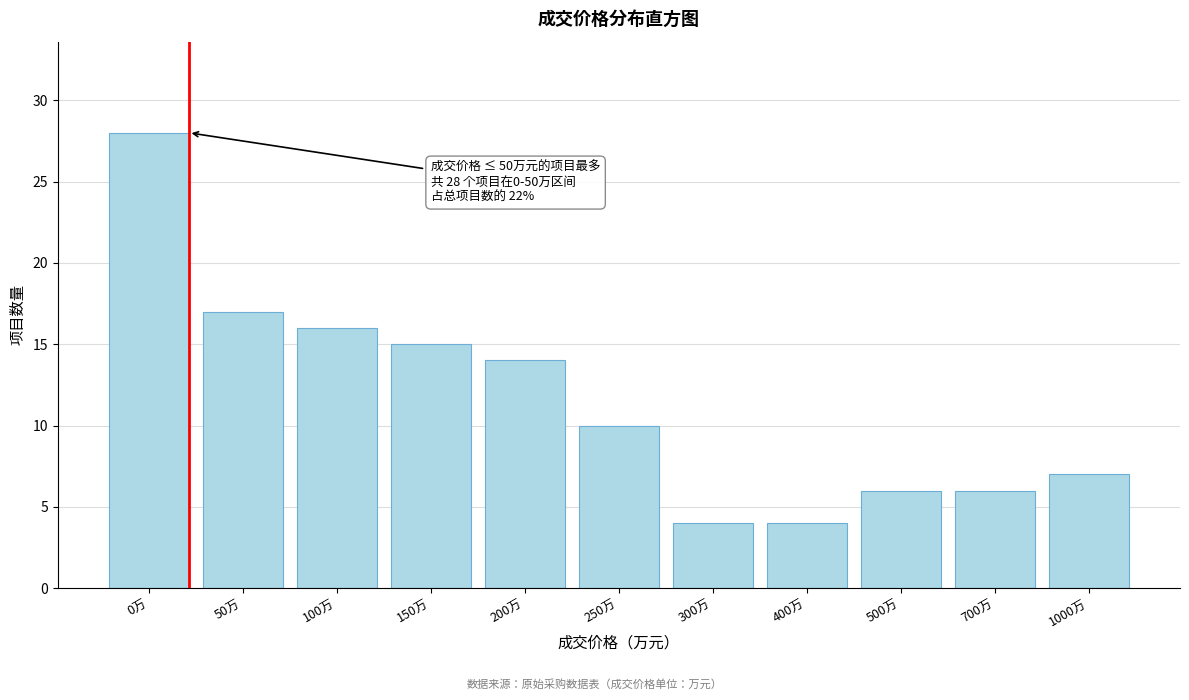

Reading left to right, what are all the values shown in this chart?

0万=28	50万=17	100万=16	150万=15	200万=14	250万=10	300万=4	400万=4	500万=6	700万=6	1000万=7